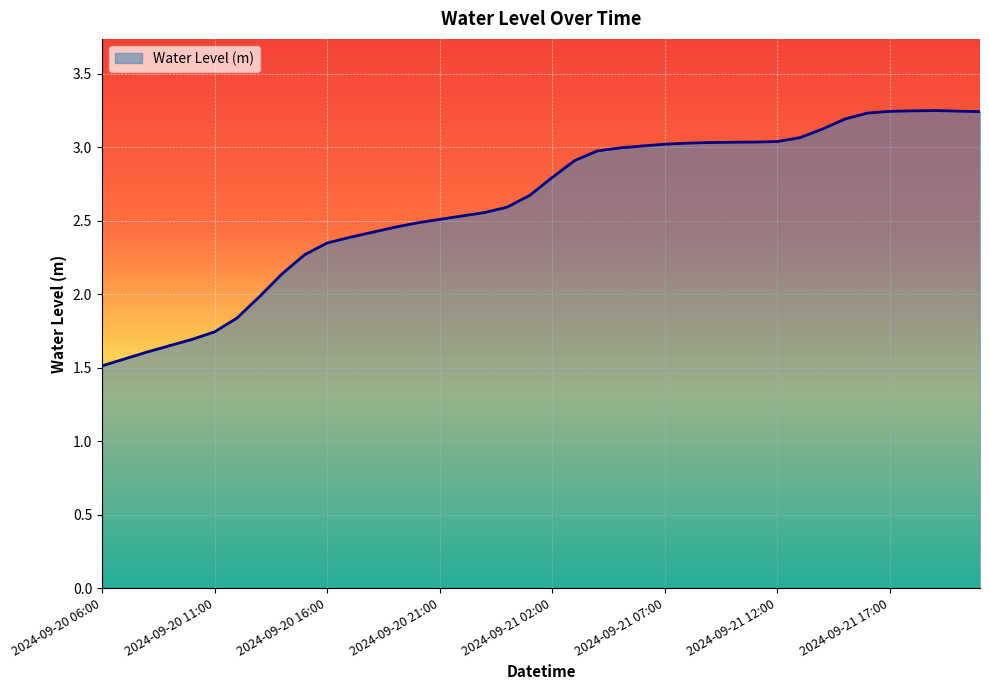

What is the sum of all values?

104.7